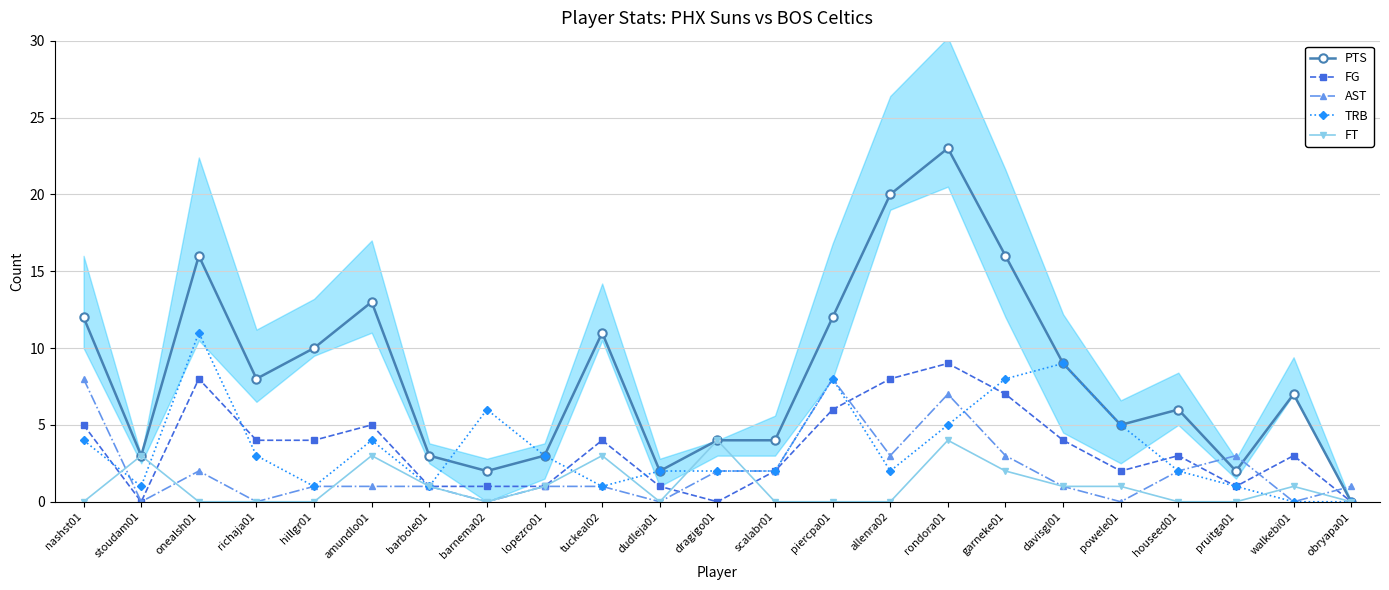

Between which two adjacent categories do TRB and AST first intersect?

nashst01 and stoudam01